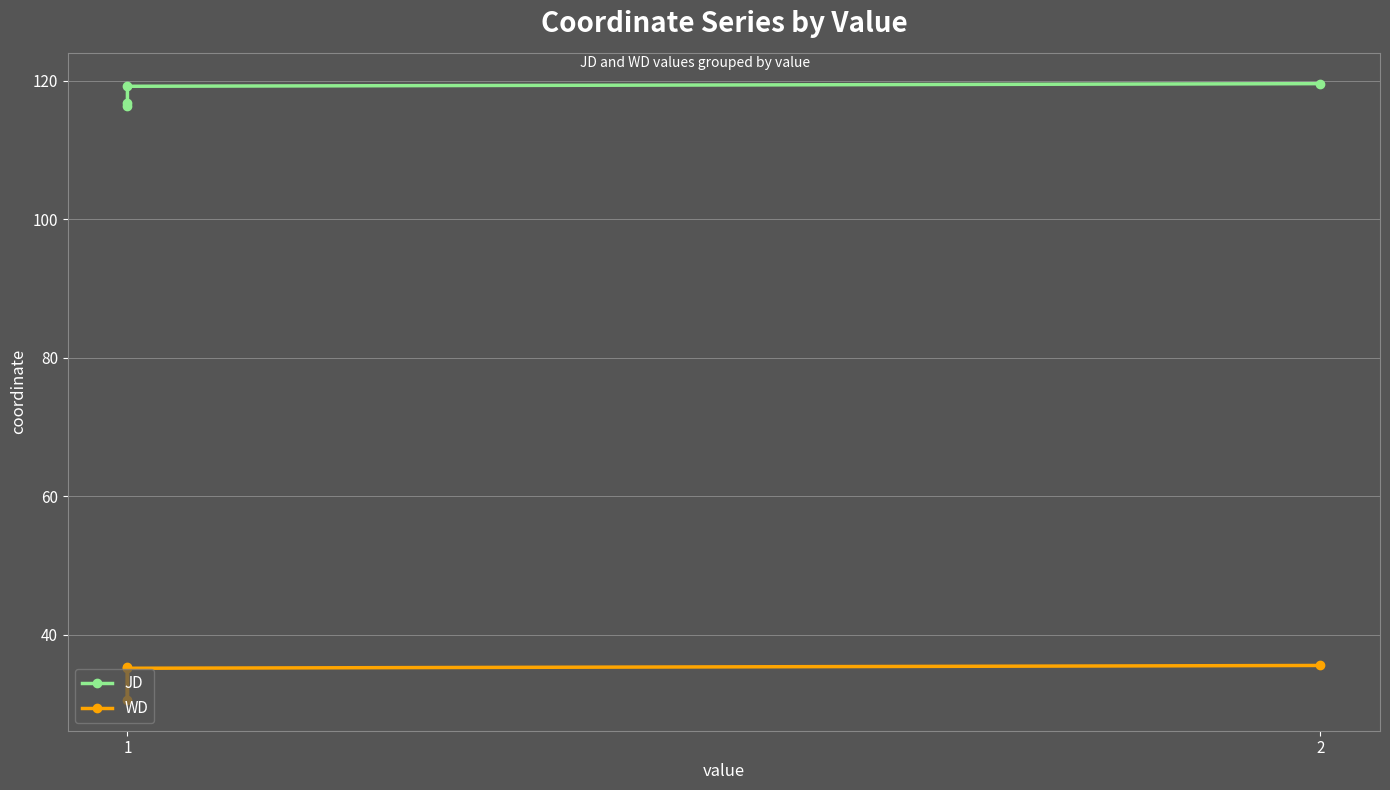

Is the value of JD at 2 greater than the value of WD at 1?

Yes